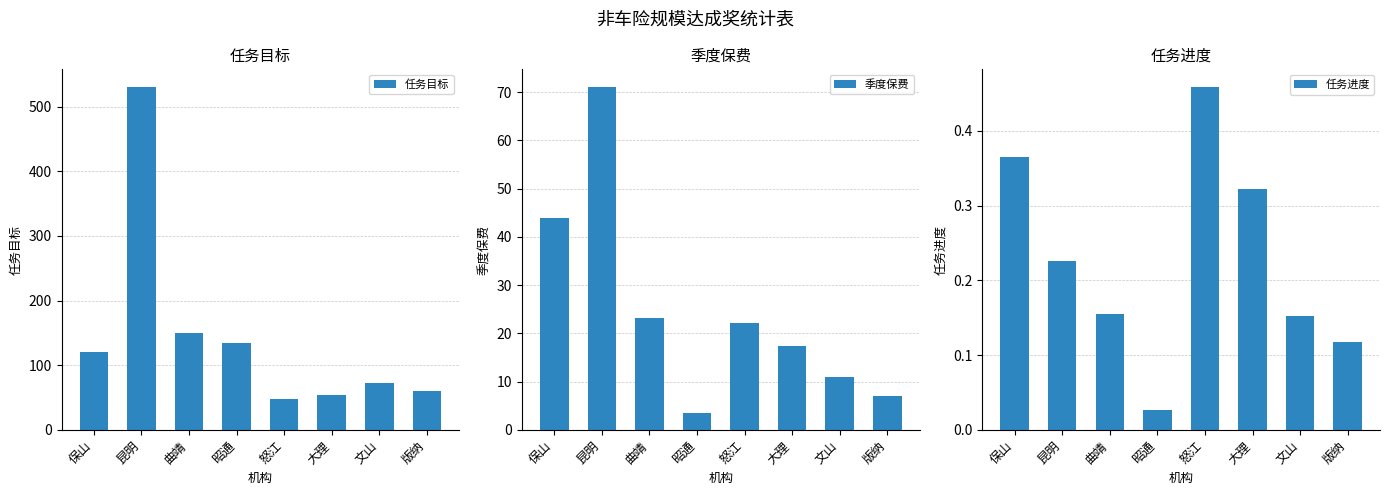

The 季度保费 series shows 22.1 at 怒江. True or false?

True